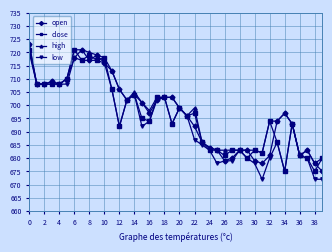

List the series in order of their overall mean, highest first.

high, open, close, low